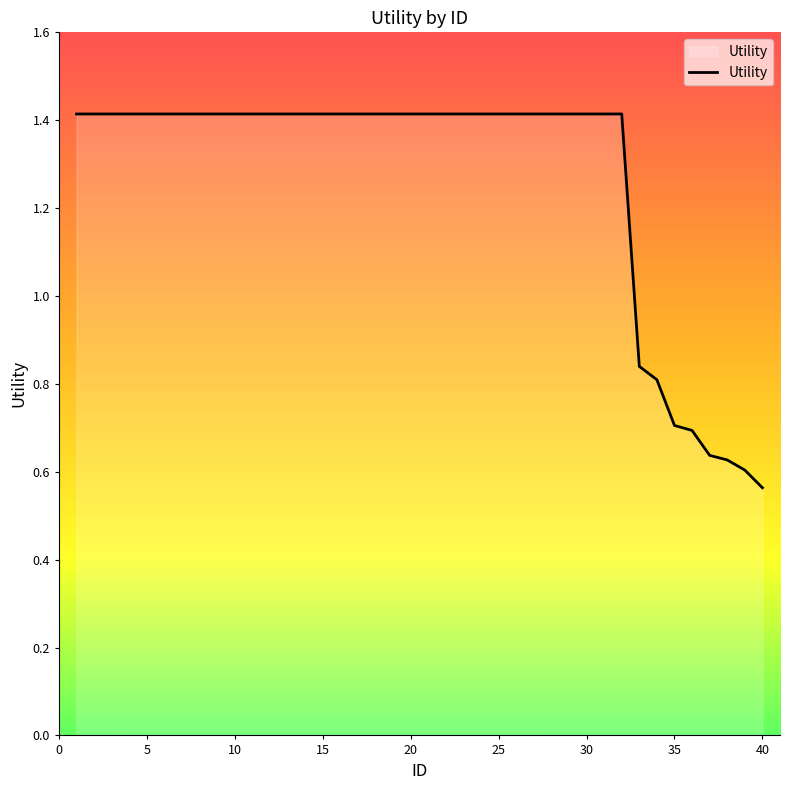

What is the difference between the maximum and minimum values?

0.9